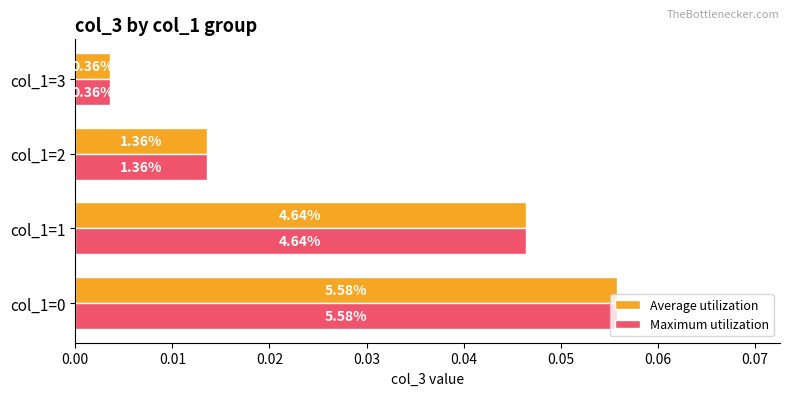

What are all the series names shown in the legend?

Average utilization, Maximum utilization